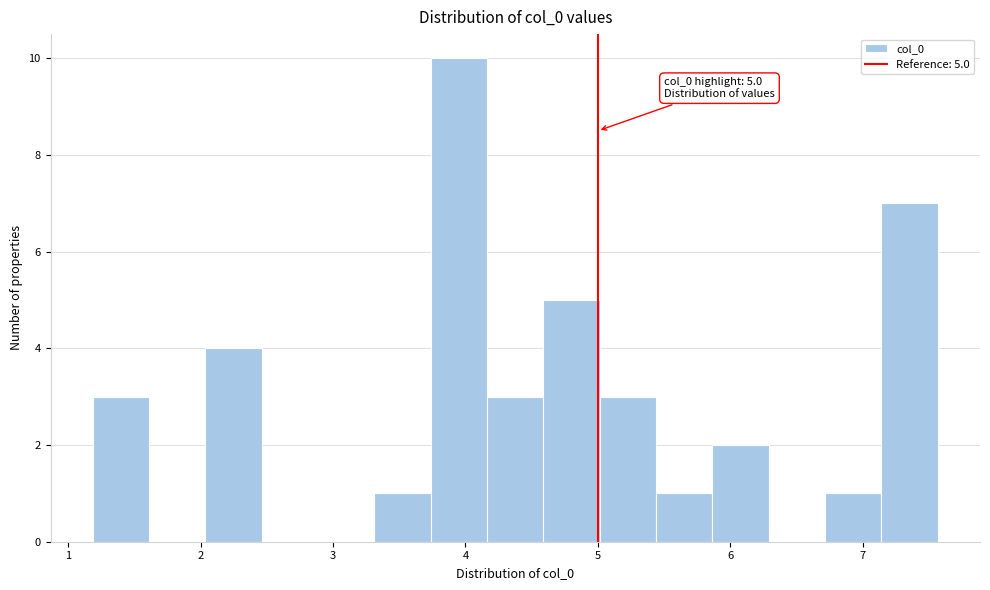

Over which range of the x-axis is the bar tallest?

3.7 to 4.2